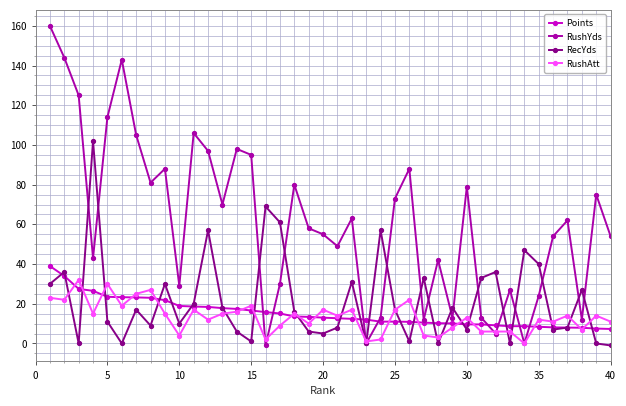

What is the value of the RecYds point at the 5th from the left?

11.0